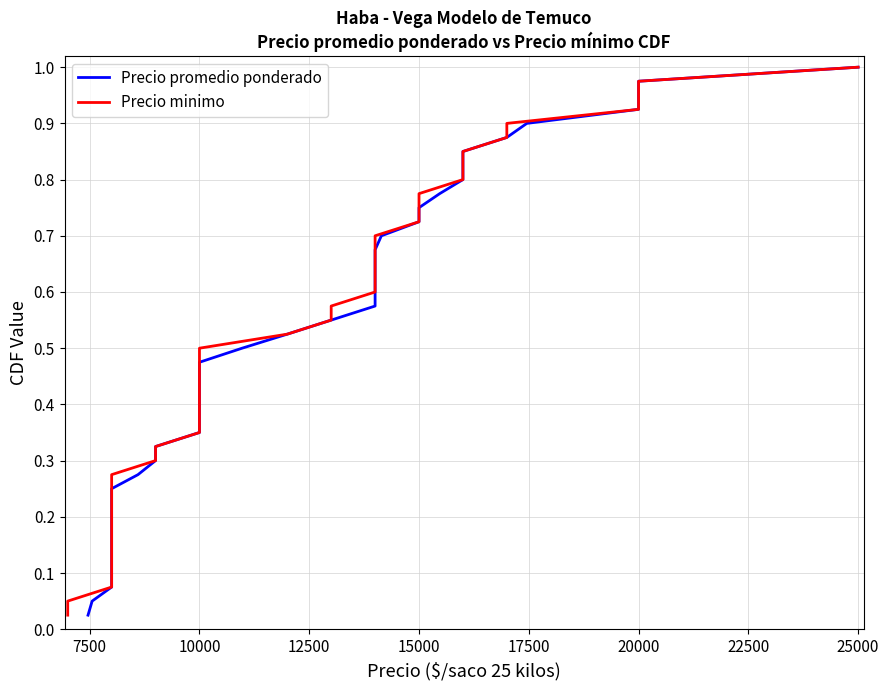

True or false: Precio minimo has more than 0 interior local peaks.

False